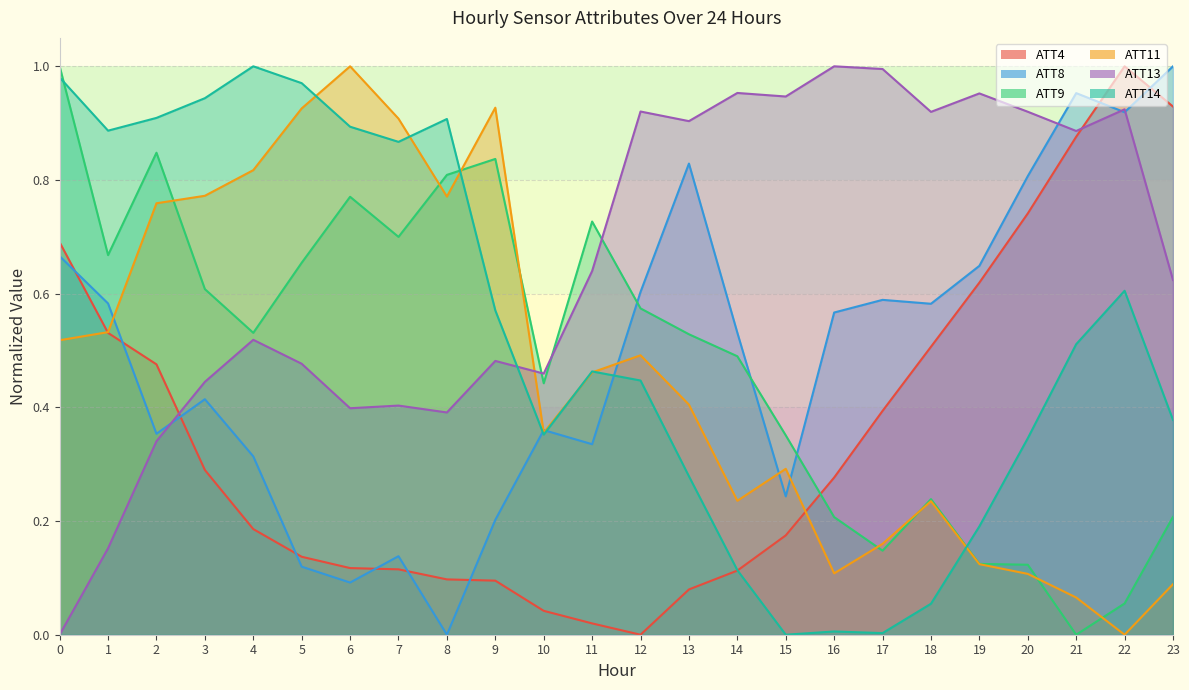

What is the sum of the ATT13 values at 3 and 0?

0.4